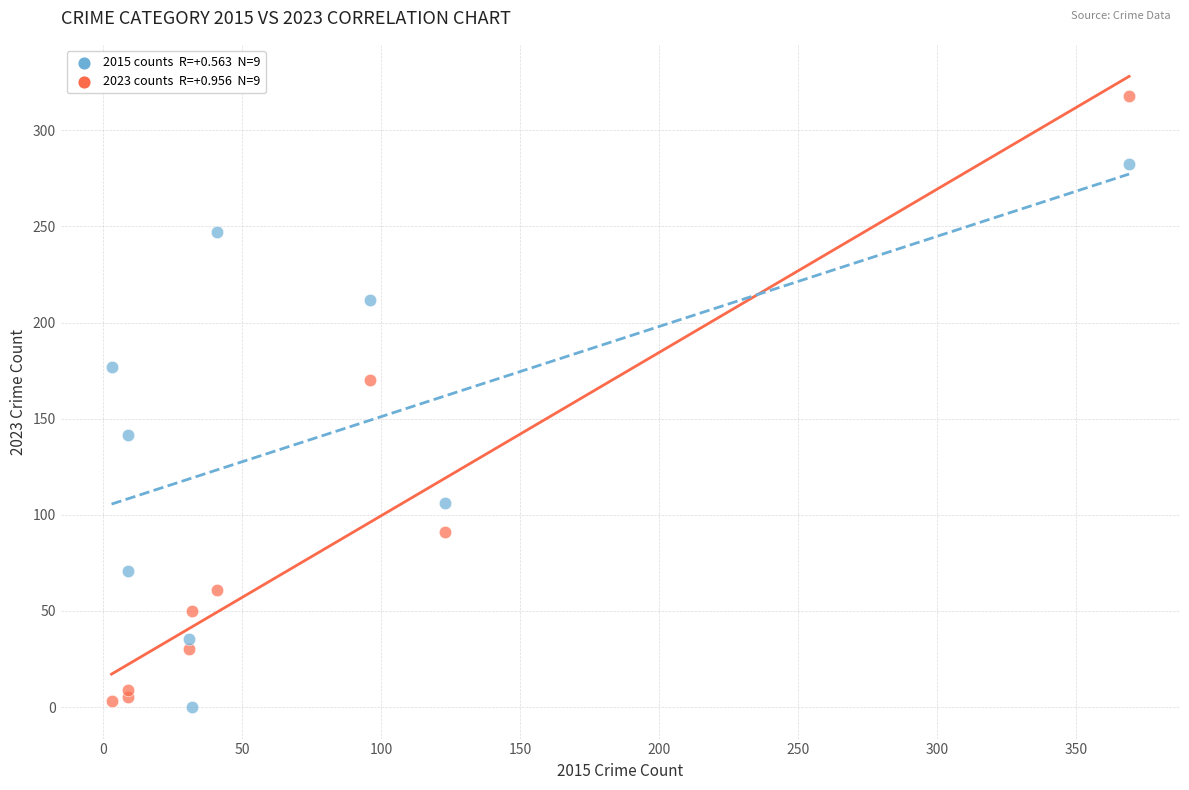

Across all data points, what is the range of X values (max minus min)?

366.0